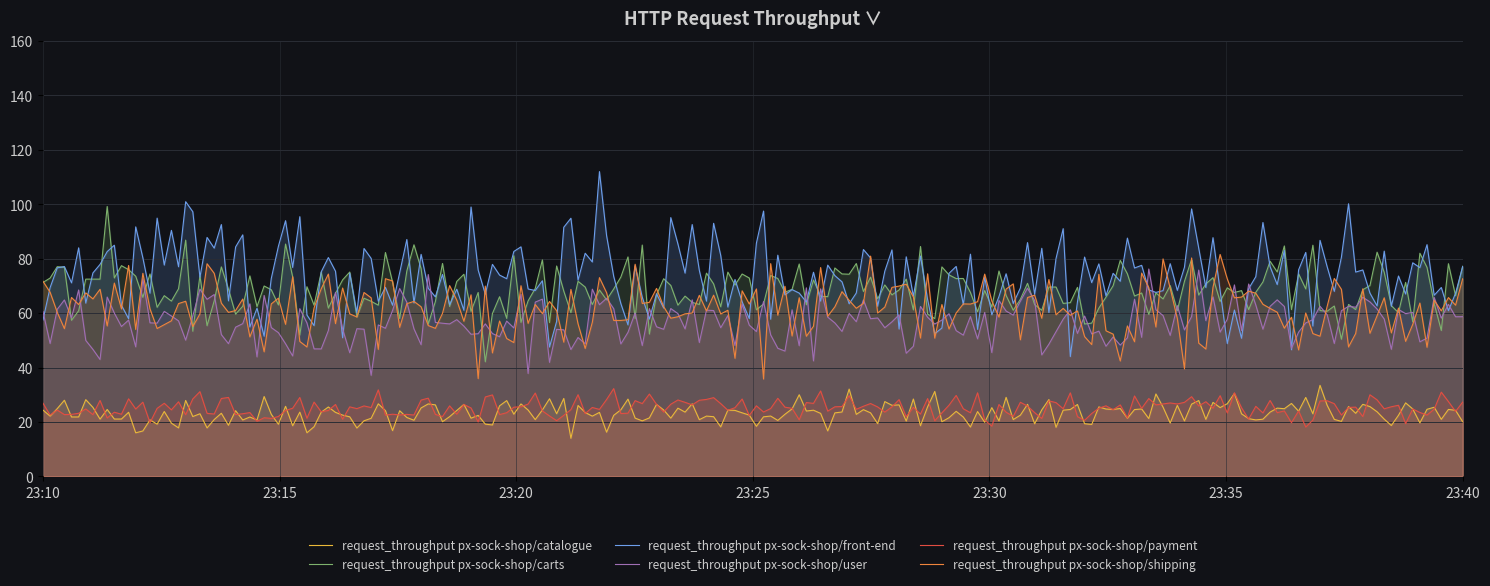

Which series has the widest spread of values?

request_throughput px-sock-shop/front-end